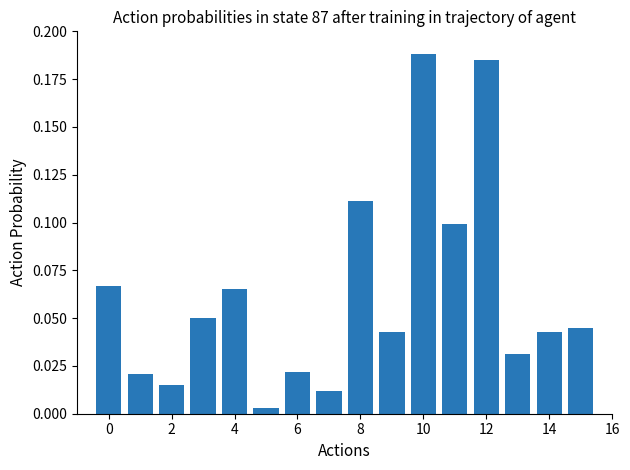

What is the sum of all values?

1.0